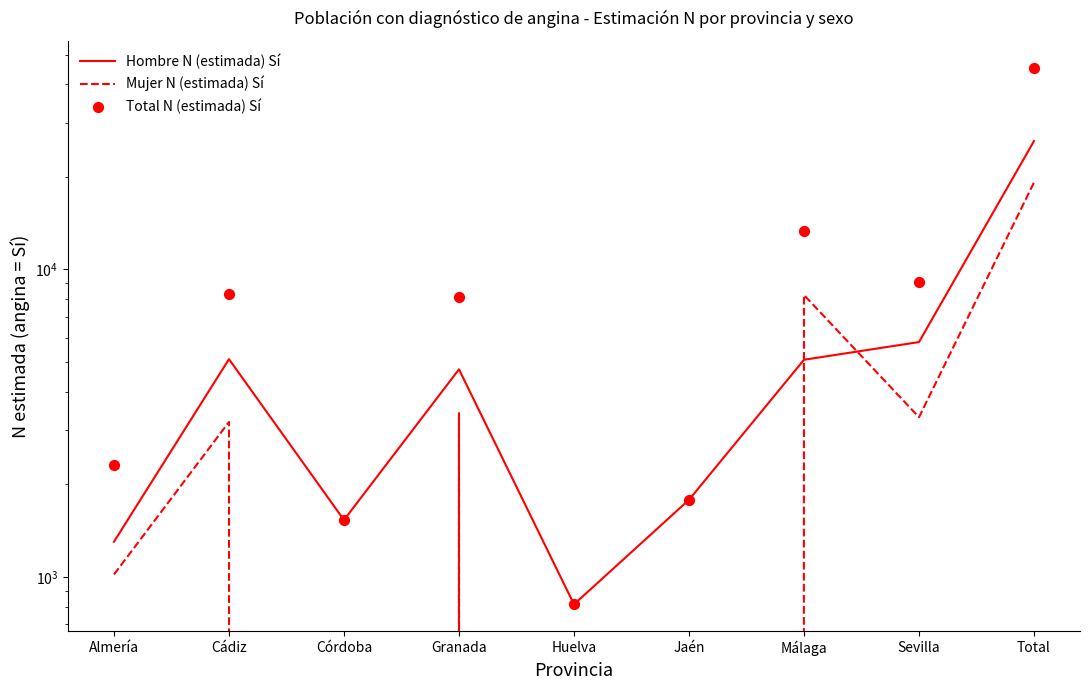

Which series contains the highest Y value?

Total N (estimada) Sí